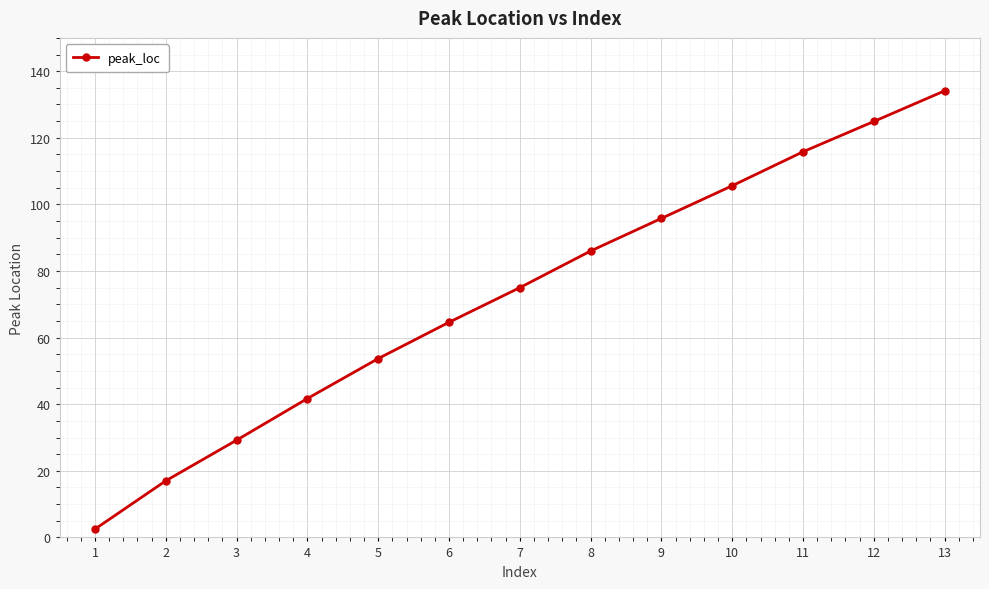

At which label is the value closest to 68?

6